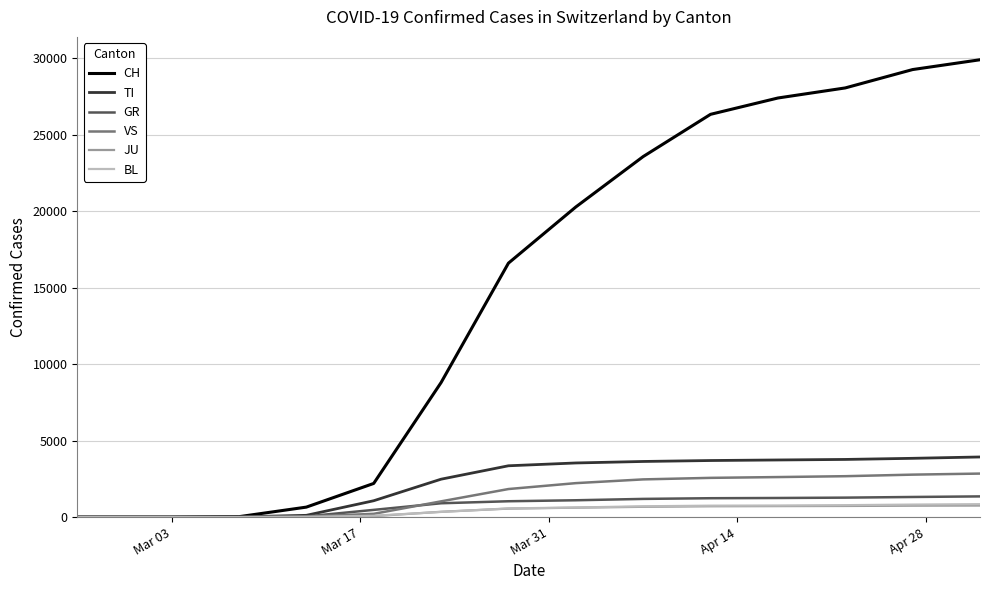

Which series has the largest total across all categories?

CH